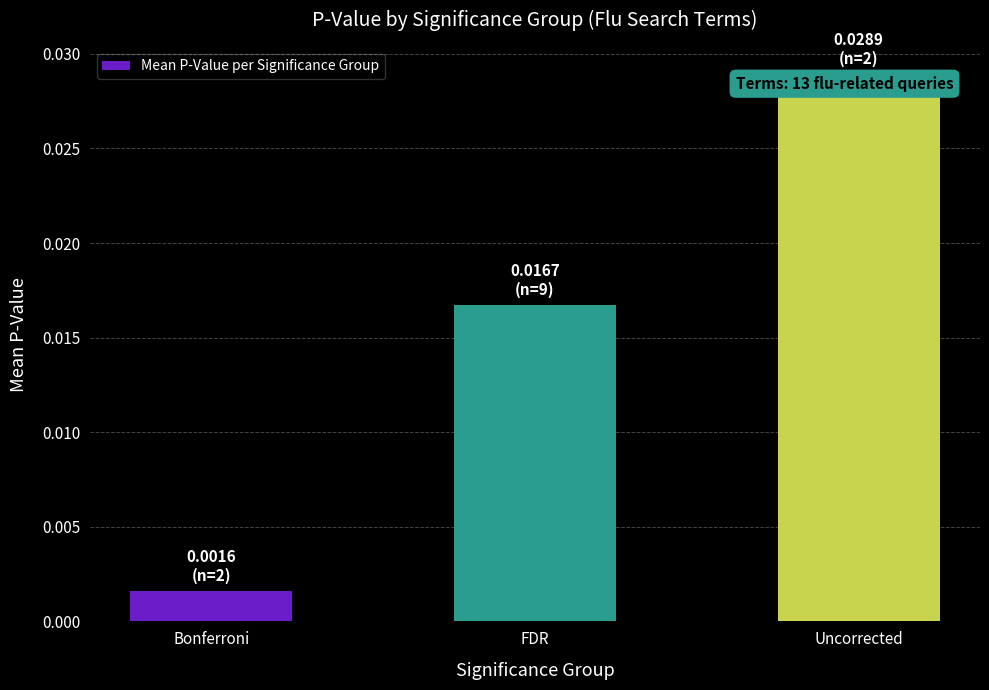

Where is the data nearest to the value 0?

Bonferroni